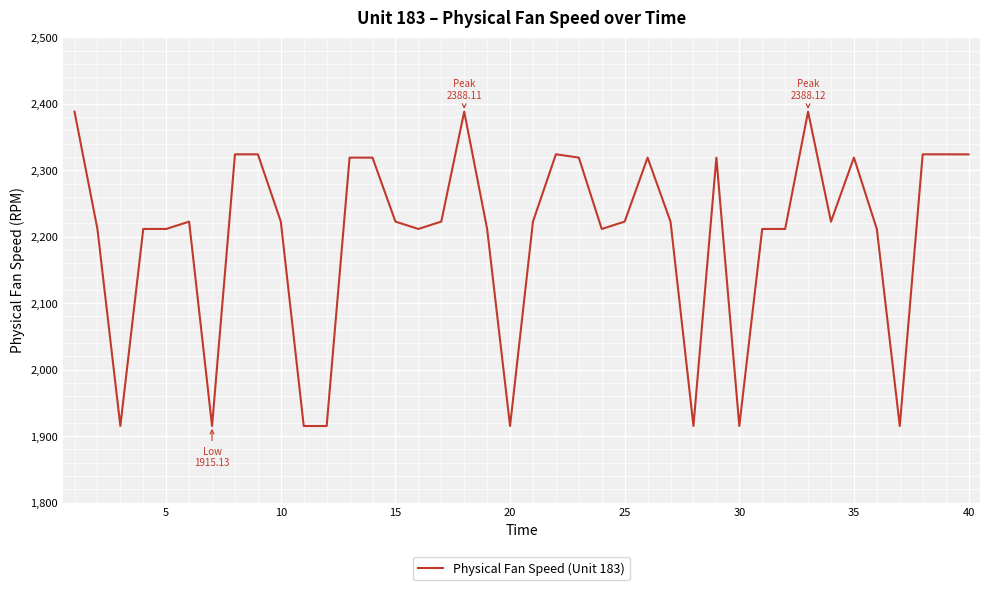

How many values are below 2222?

17